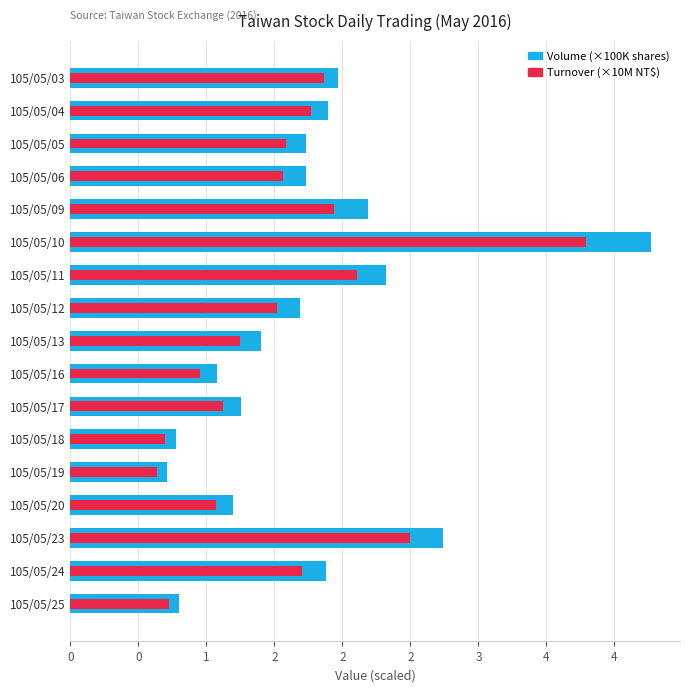

Which series has the largest total across all categories?

Volume (×100K shares)